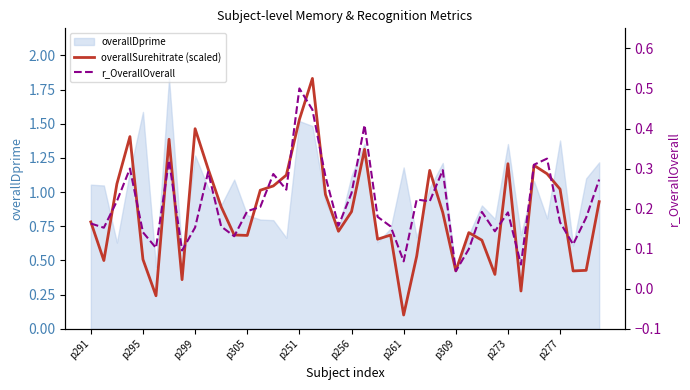

Read the r_OverallOverall value at 27.

0.3